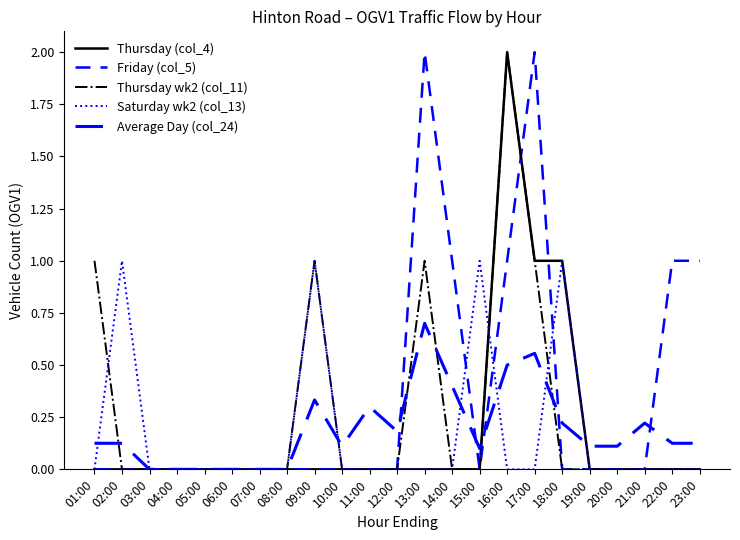

Does the chart have visible grid lines?

No